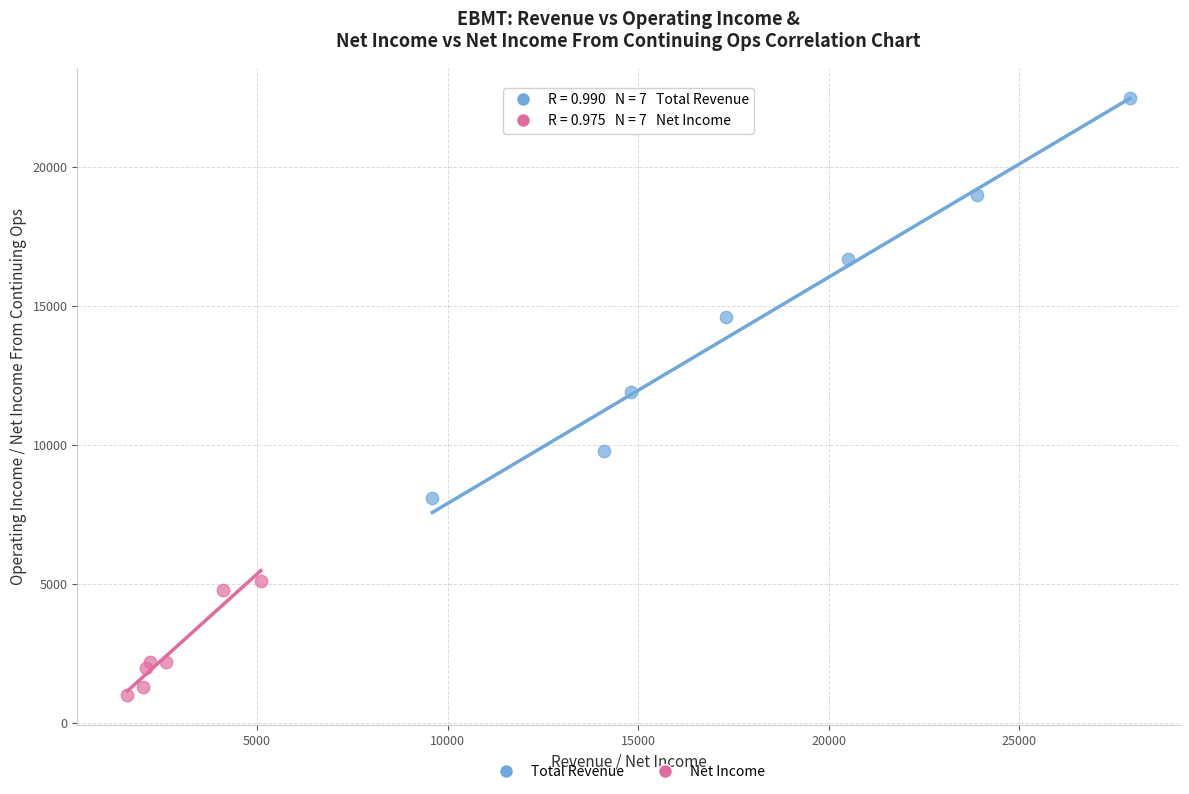

What are all the series names shown in the legend?

Total Revenue, Net Income